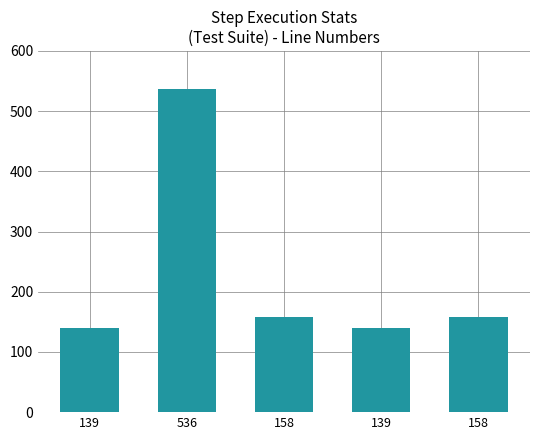

What is the difference between the second highest and minimum values?

19